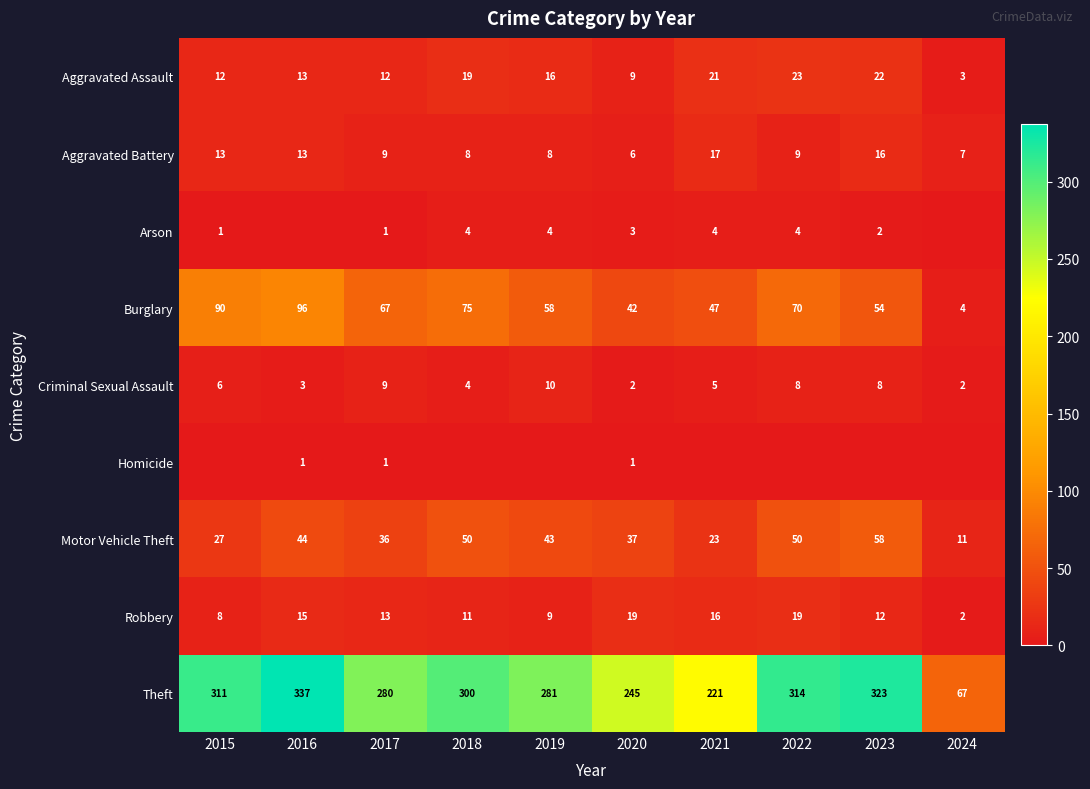

What is the sum of the Burglary values at 2020 and 2018?

117